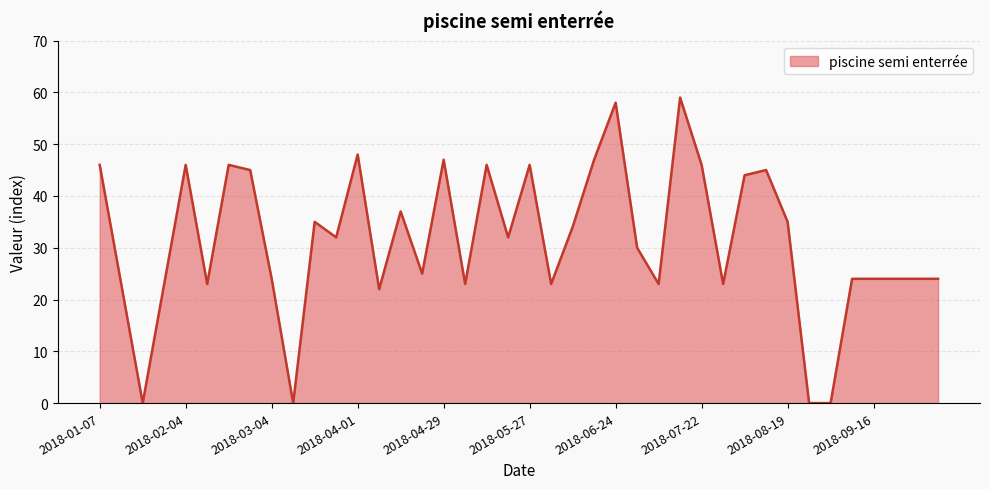

What is the difference between the maximum and minimum values?

59